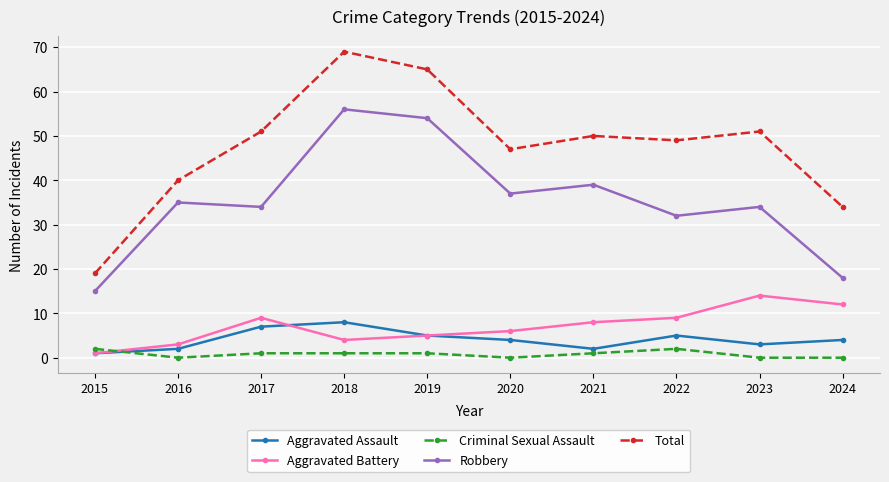

What is the difference between the highest and lowest values at 2023?

51